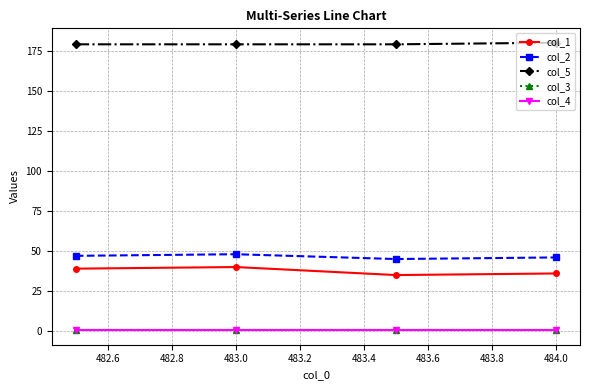

True or false: col_4 and col_5 intersect in this chart.

False